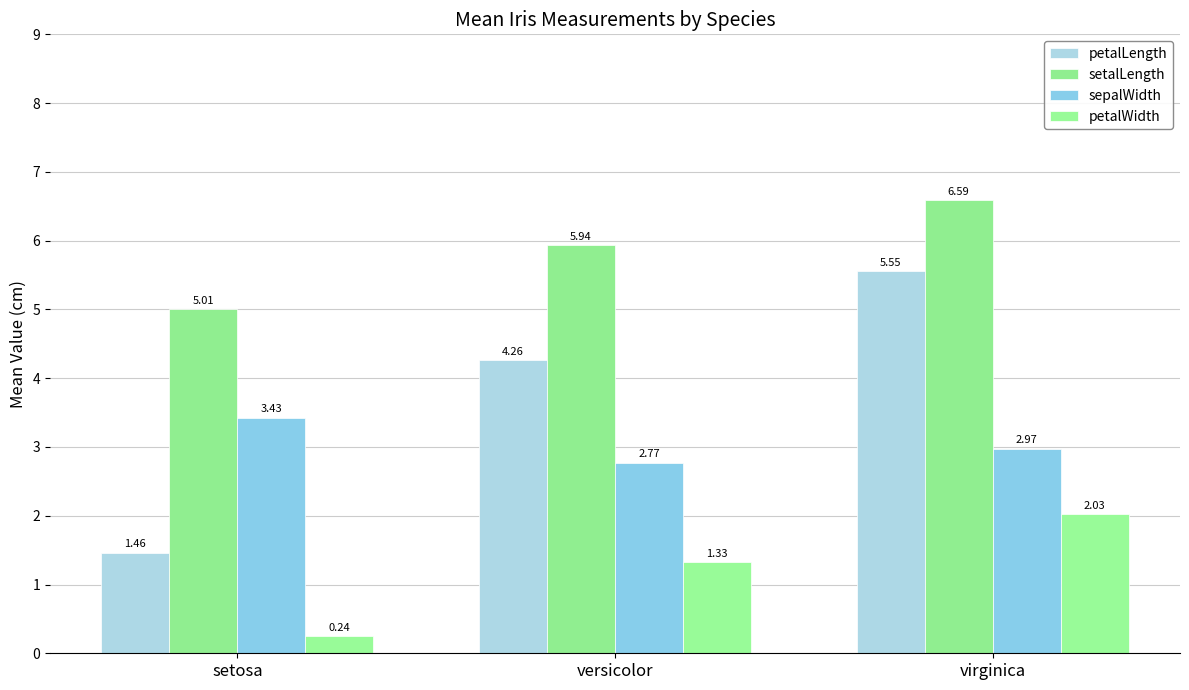

How many petalLength values are between 1 and 5?

2